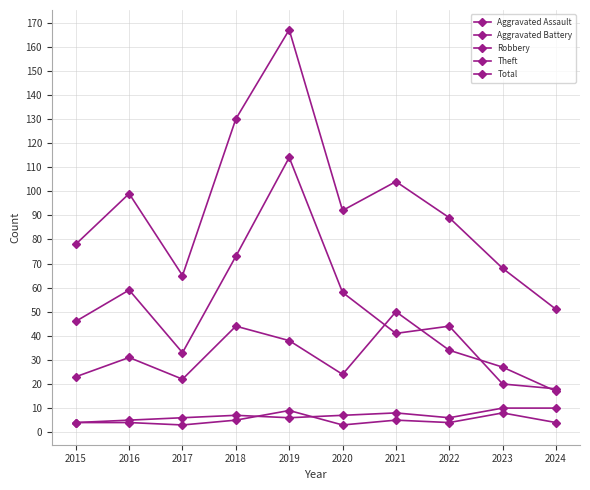

Does the chart display data point markers on the line(s)?

Yes